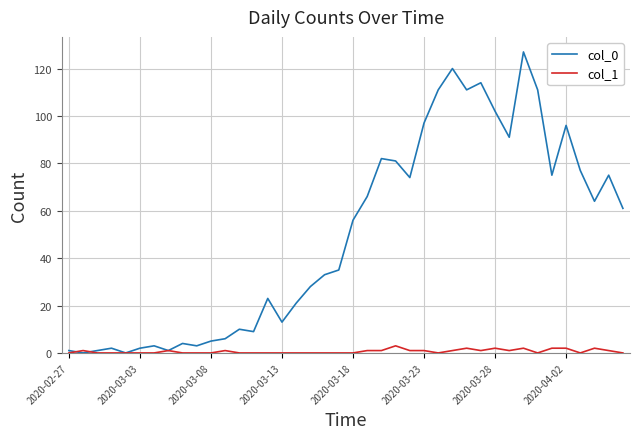

Rank the series by their average value, from highest to lowest.

col_0, col_1